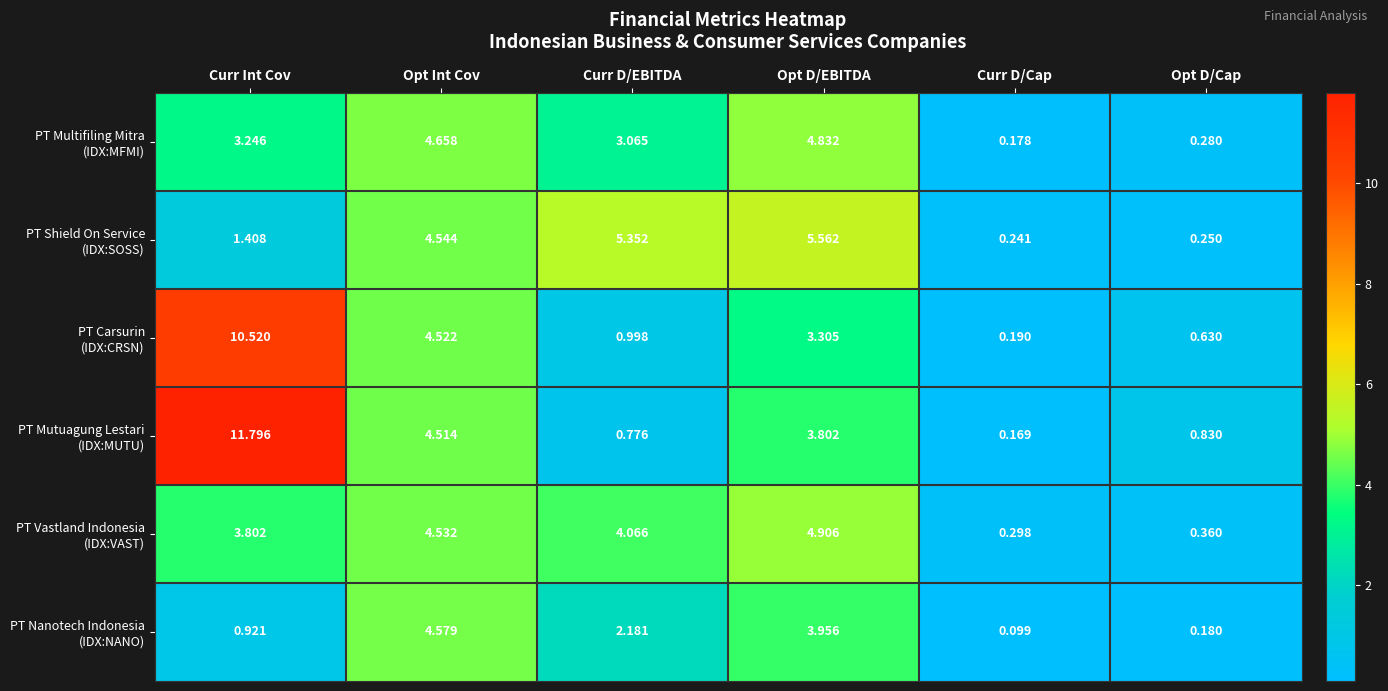

What is the maximum value shown in the chart?

11.8